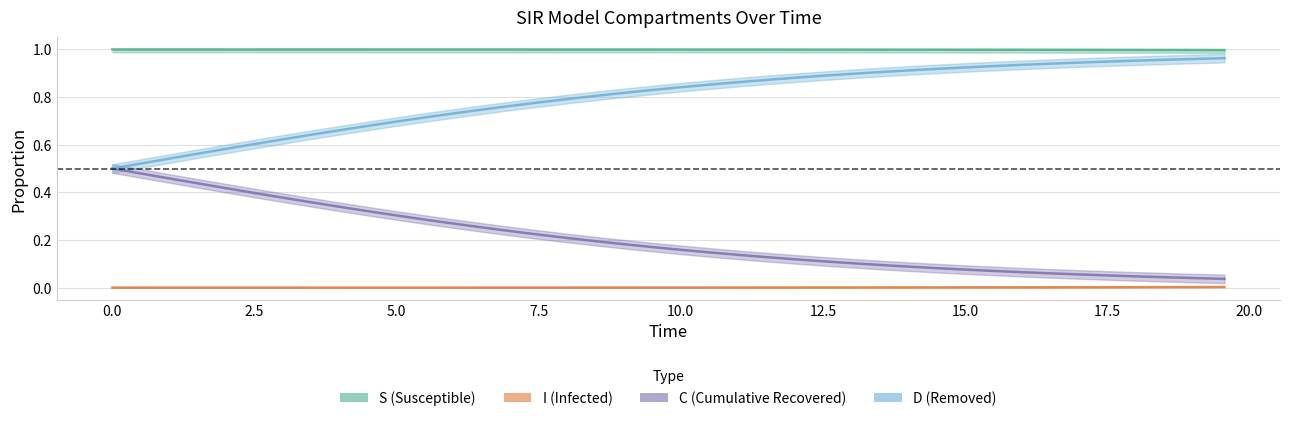

Reading left to right, transcribe all the data shown in this chart.

S (Susceptible): 1.0	1.0	1.0	1.0	1.0	1.0	1.0	1.0	1.0	1.0	1.0	1.0	1.0	1.0	1.0	1.0	1.0	1.0	1.0	1.0	1.0	1.0	1.0	1.0	1.0	1.0	1.0	1.0	1.0	1.0	1.0	1.0	1.0	1.0	1.0	1.0	1.0	1.0	1.0	1.0
C (Cumulative Recovered): 0.5	0.5	0.5	0.4	0.4	0.4	0.4	0.4	0.3	0.3	0.3	0.3	0.3	0.3	0.2	0.2	0.2	0.2	0.2	0.2	0.2	0.1	0.1	0.1	0.1	0.1	0.1	0.1	0.1	0.1	0.1	0.1	0.1	0.1	0.1	0.1	0.0	0.0	0.0	0.0
D (Removed): 0.5	0.5	0.5	0.6	0.6	0.6	0.6	0.6	0.7	0.7	0.7	0.7	0.7	0.7	0.8	0.8	0.8	0.8	0.8	0.8	0.8	0.9	0.9	0.9	0.9	0.9	0.9	0.9	0.9	0.9	0.9	0.9	0.9	0.9	0.9	0.9	1.0	1.0	1.0	1.0
I (Infected): 0.0	0.0	0.0	0.0	0.0	0.0	0.0	0.0	0.0	0.0	0.0	0.0	0.0	0.0	0.0	0.0	0.0	0.0	0.0	0.0	0.0	0.0	0.0	0.0	0.0	0.0	0.0	0.0	0.0	0.0	0.0	0.0	0.0	0.0	0.0	0.0	0.0	0.0	0.0	0.0